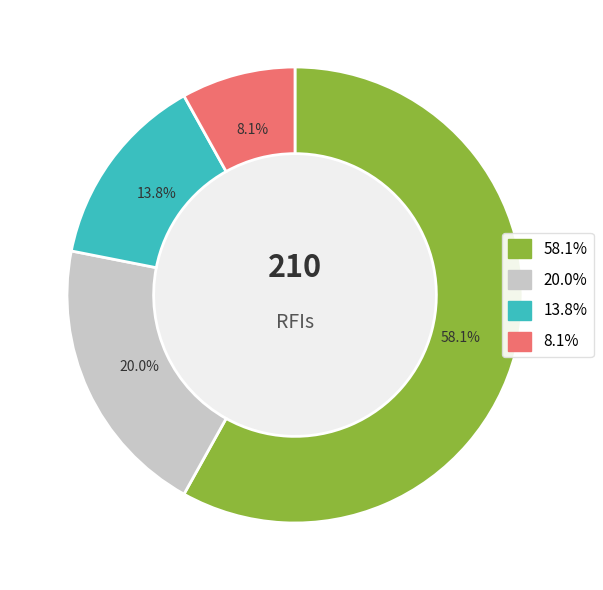

Does any single category account for the majority?

Yes